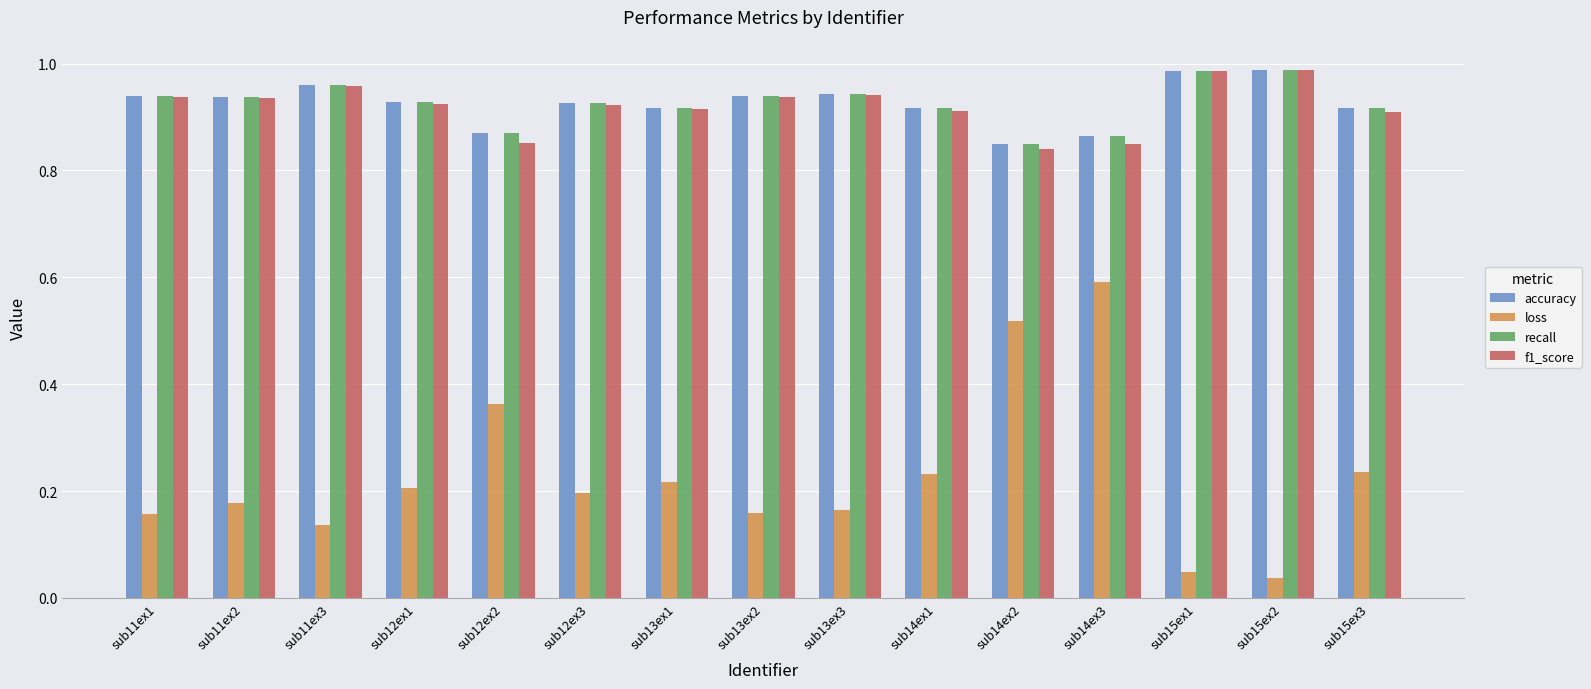

True or false: loss has a value of 0.6 at sub14ex3.

True